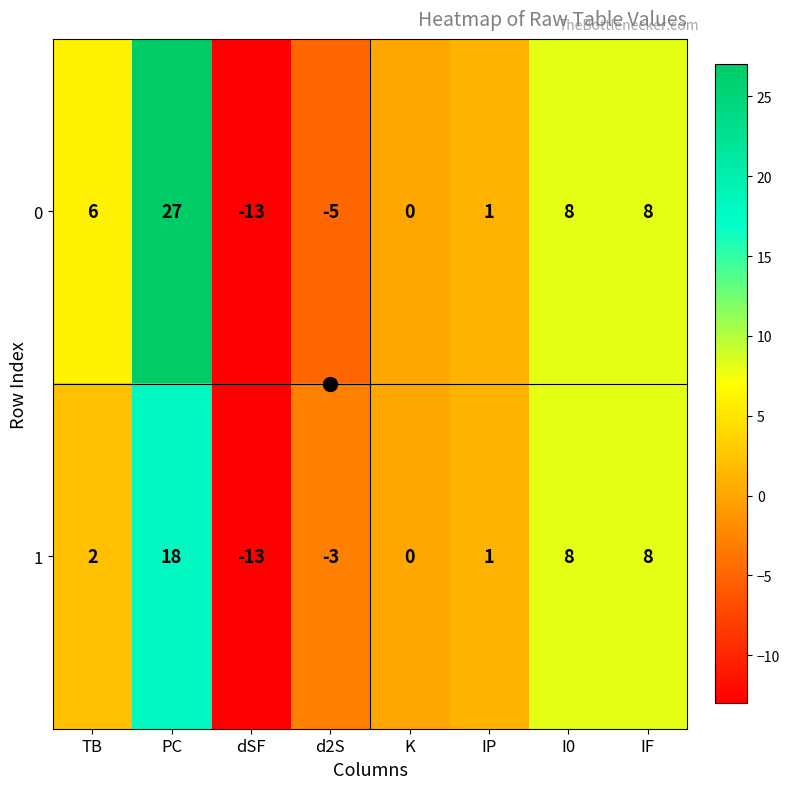

How many series are shown in this chart?

2